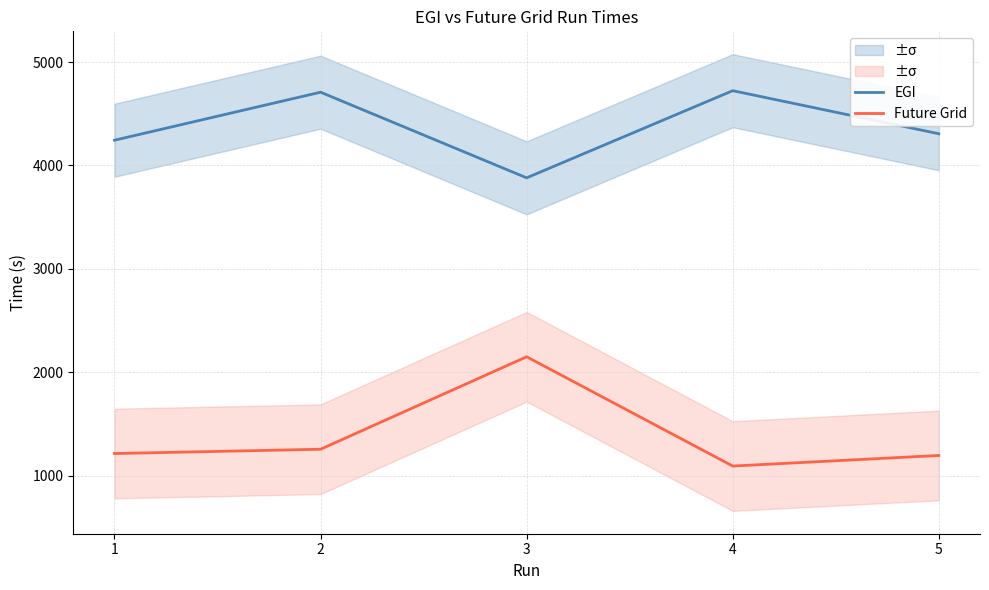

The Future Grid series shows 1254.3 at 2. True or false?

True